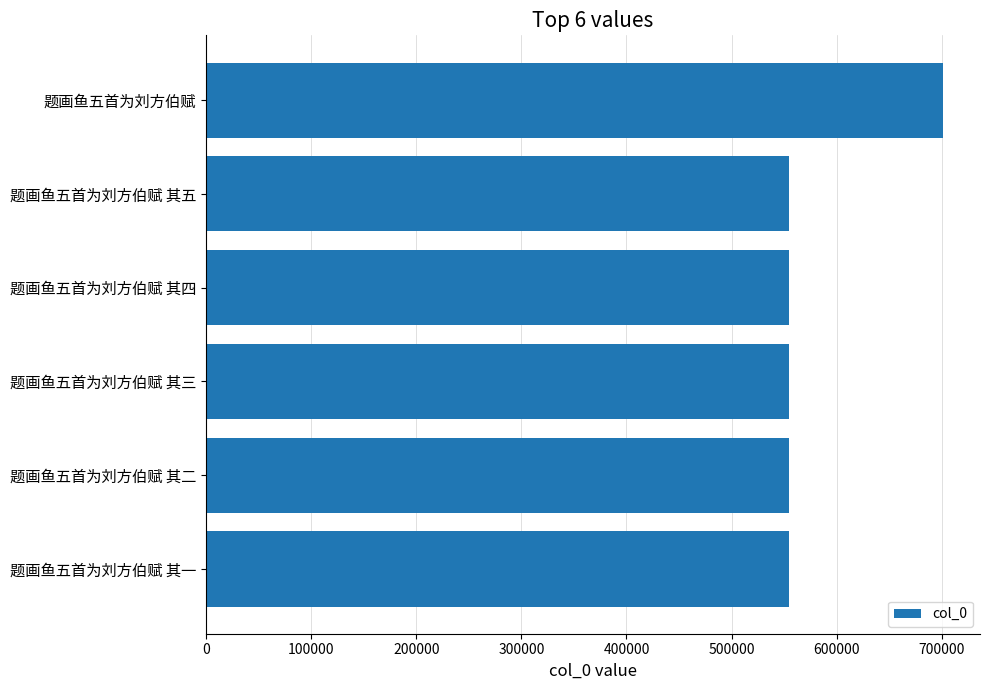

What is the average value?

579468